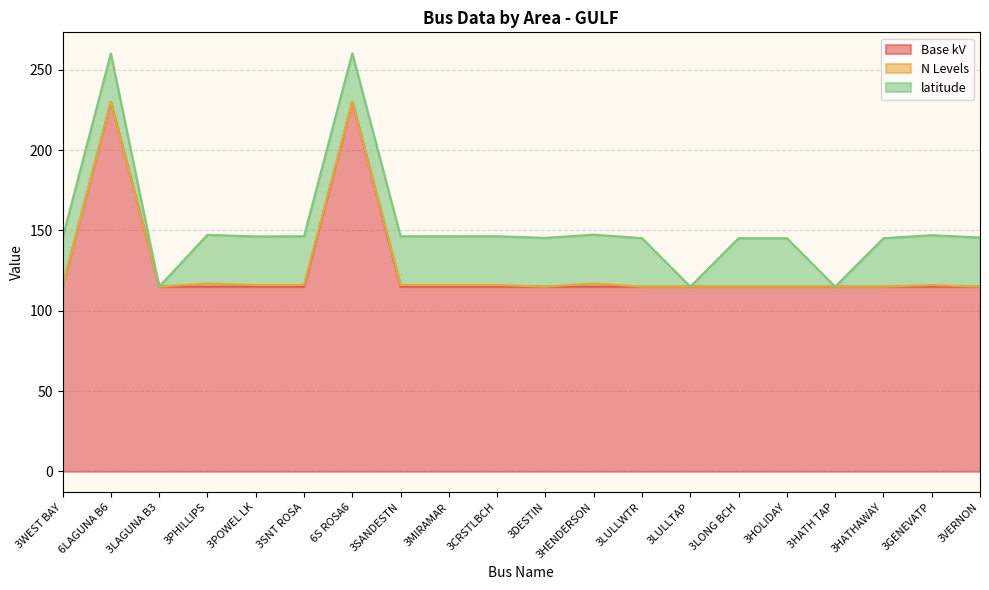

True or false: N Levels and latitude intersect in this chart.

False